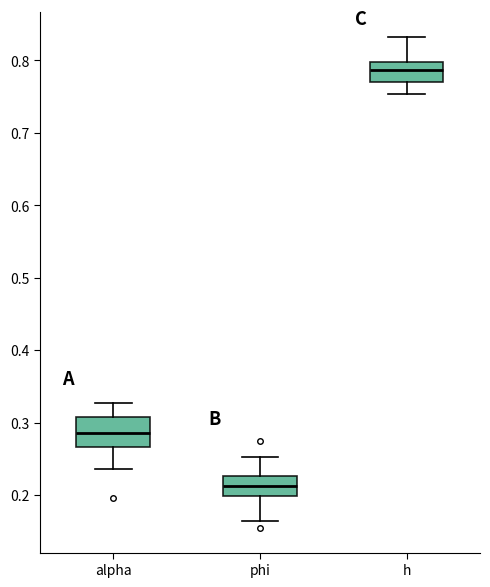

Reading left to right, transcribe this box plot: for each box, give where its median line is, the range the box spans, and where its two whiskers end, as read against the y-axis. The values are not printed on the chart, so give them approximately, as read against the axis.

alpha: median 0.29, box 0.27 to 0.31, whiskers 0.24 to 0.33
phi: median 0.21, box 0.20 to 0.23, whiskers 0.16 to 0.25
h: median 0.79, box 0.77 to 0.80, whiskers 0.75 to 0.83